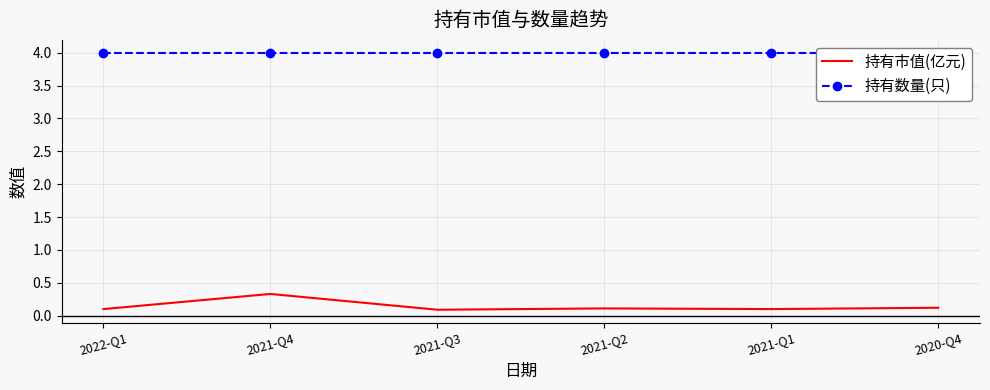

What is the average value of the 持有市值(亿元) series?

0.1